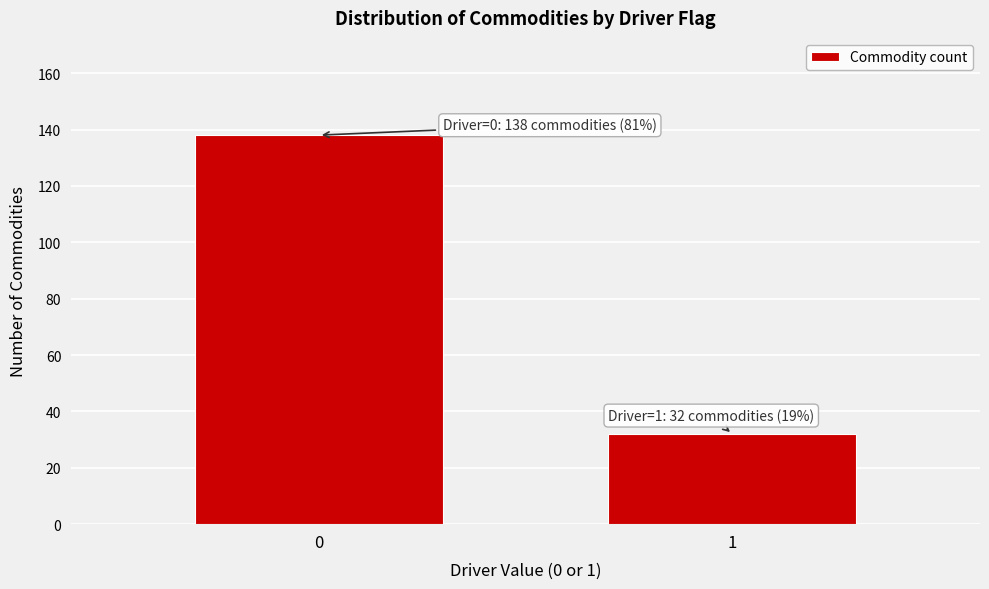

Reading right to left, what are all the values shown in this chart?

1=32	0=138